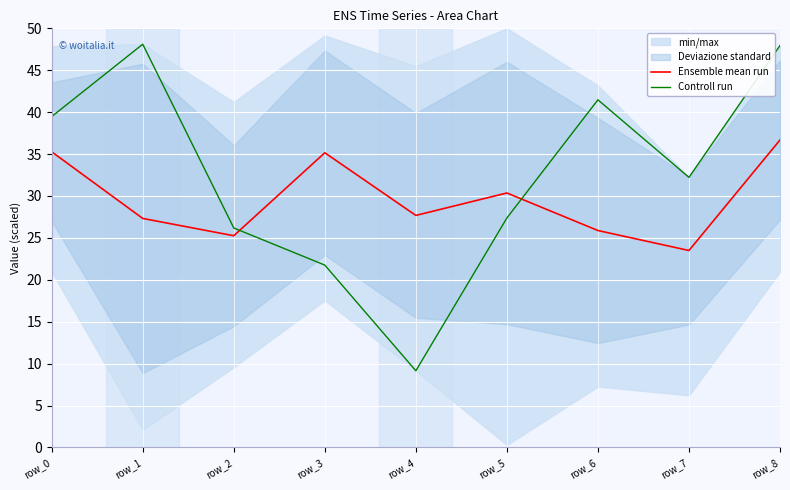

What is the value of the Controll run point at the 8th from the left?

32.2